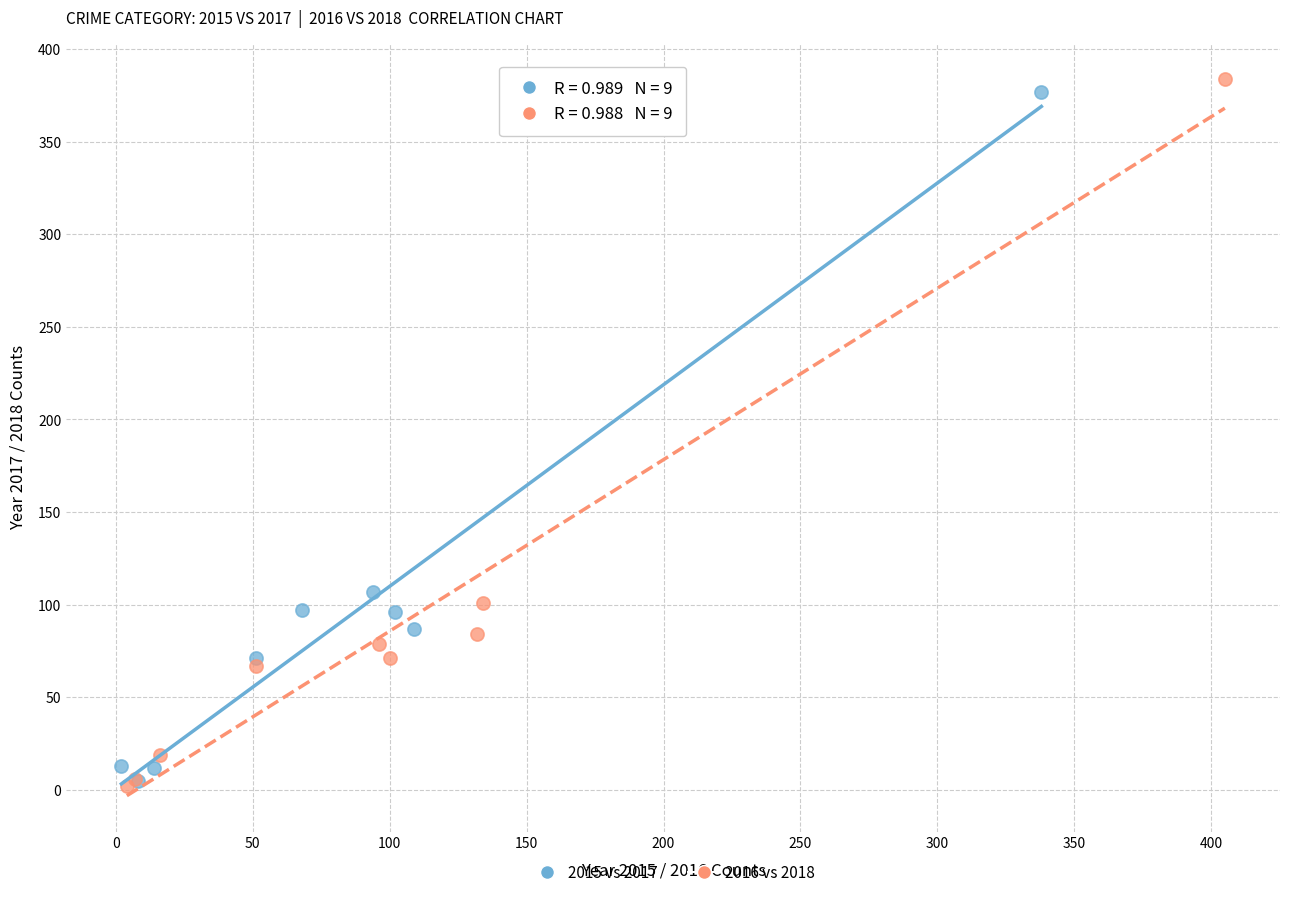

Which series has the largest Y range (max minus min)?

2016 vs 2018